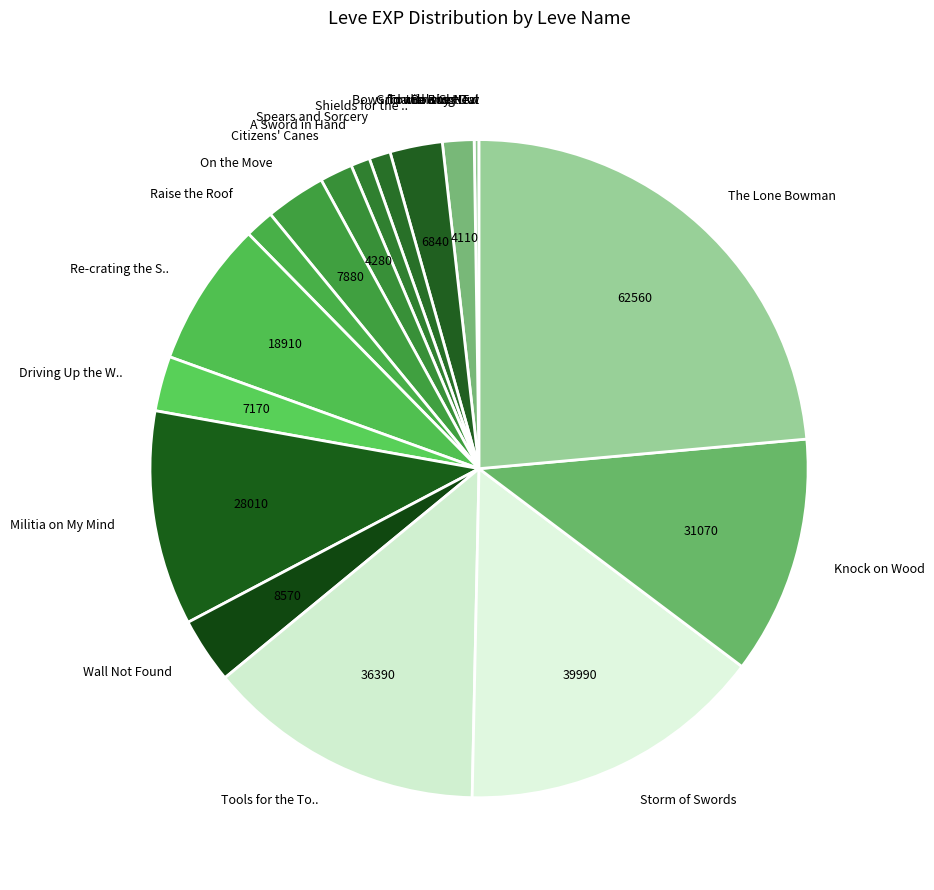

Do Raise the Roof and Militia on My Mind together represent more than half of the pie?

No